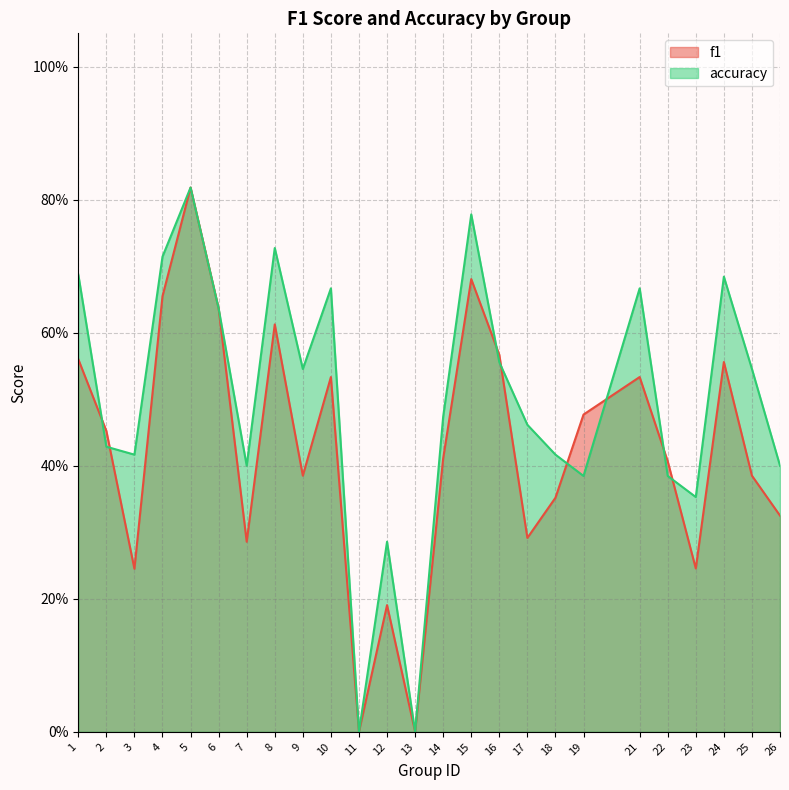

The value of f1 at 21 is 0.5. True or false?

True